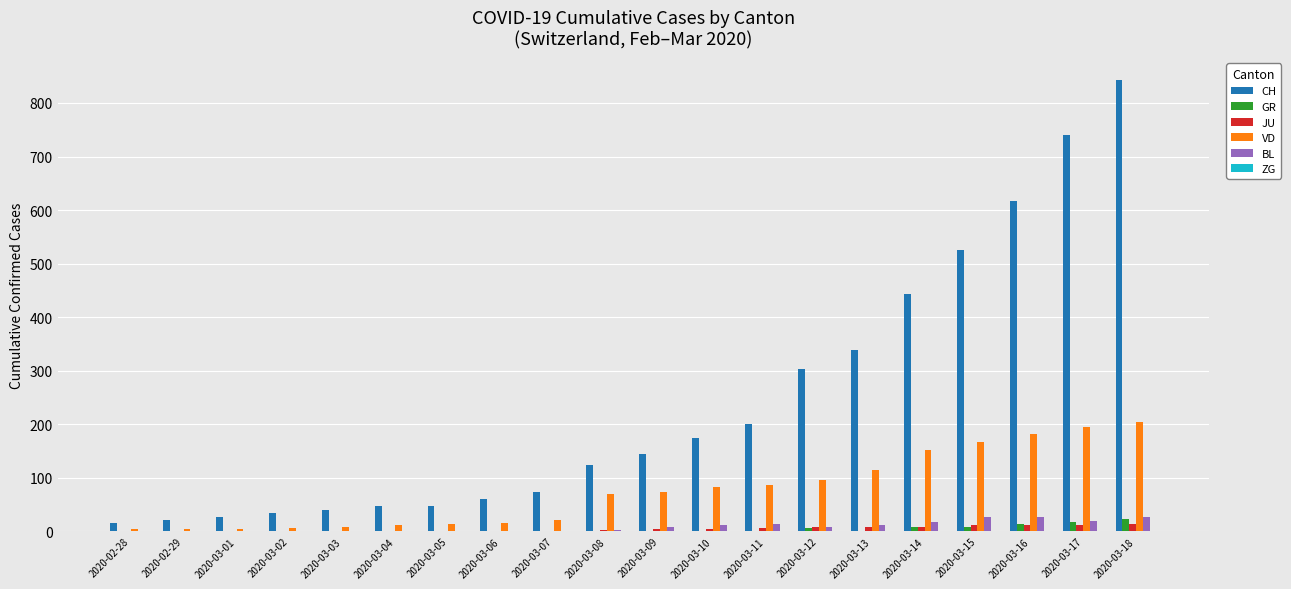

How many data points does each series have?

20